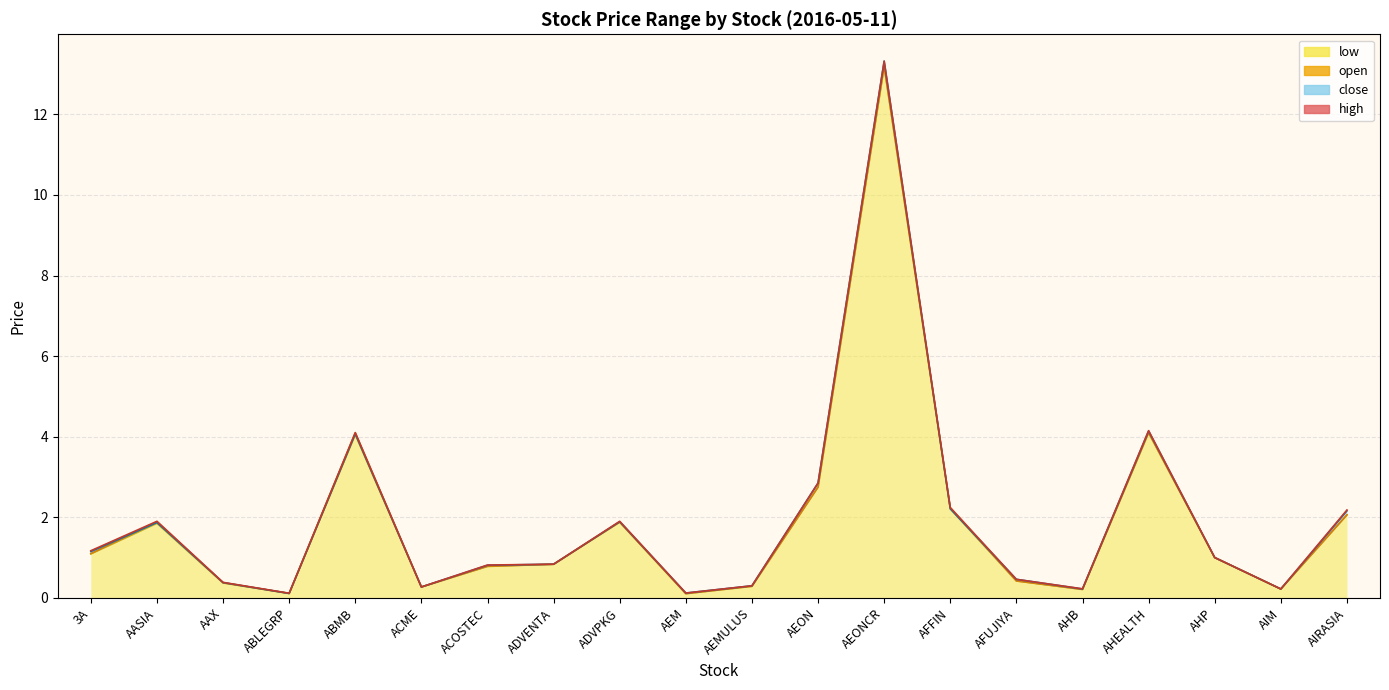

What is the sum of the low values at ADVPKG and ADVENTA?

2.7